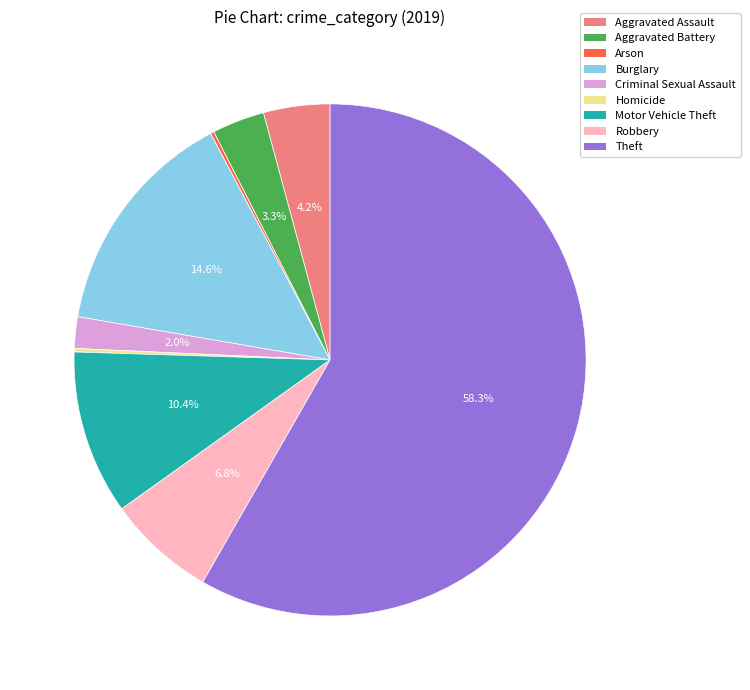

True or false: Robbery accounts for 17% of the total.

False